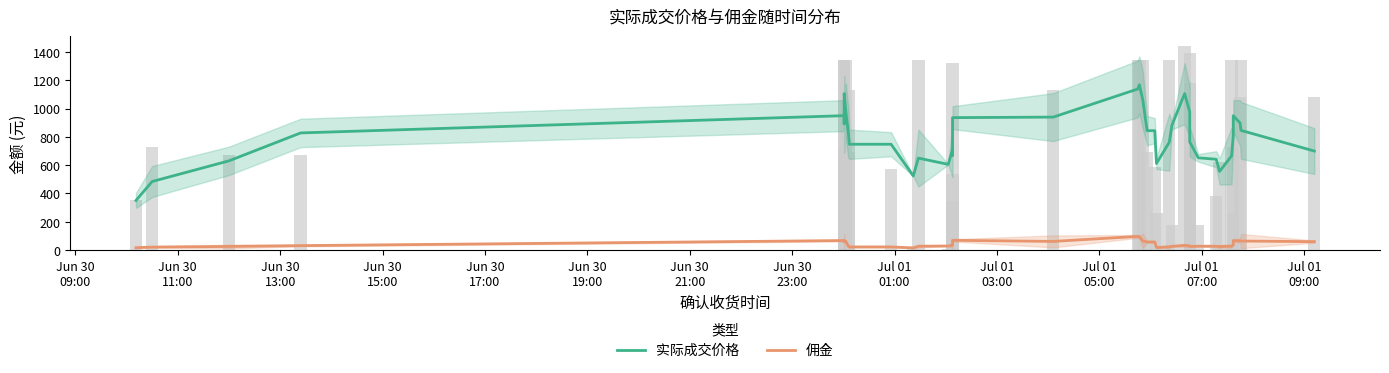

Reading left to right, extract all data points from this chart.

实际成交价格: 350.7	484.7	630.7	828.0	950.0	892.0	1026.0	1106.0	976.0	822.0	748.0	748.0	524.0	650.1	605.8	712.0	670.0	936.0	939.9	1138.2	1168.0	1060.0	844.0	844.0	612.0	762.0	880.0	1106.0	976.0	976.0	764.0	652.0	642.0	556.0	666.0	806.0	950.0	898.0	846.0	700.0
佣金: 17.2	21.2	25.6	31.5	67.4	58.9	62.9	65.3	61.4	24.7	22.4	22.4	15.7	27.4	28.8	35.3	61.2	69.2	61.4	96.7	94.3	64.0	57.5	57.5	18.4	22.9	26.4	33.2	29.3	29.3	26.0	27.6	27.3	24.7	28.0	35.6	67.1	65.6	64.0	59.6